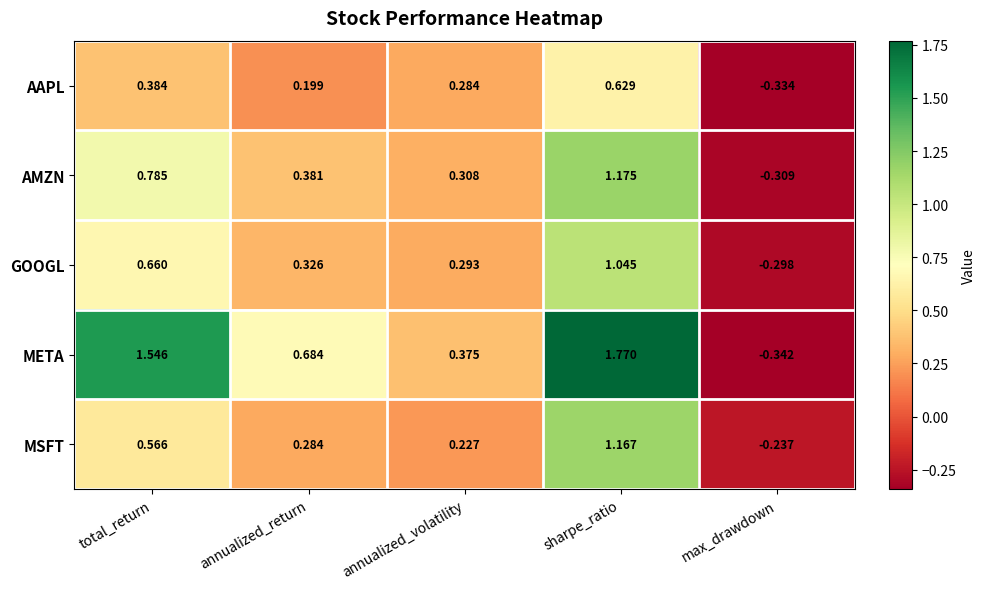

Which label corresponds to the smallest value in the chart?

max_drawdown